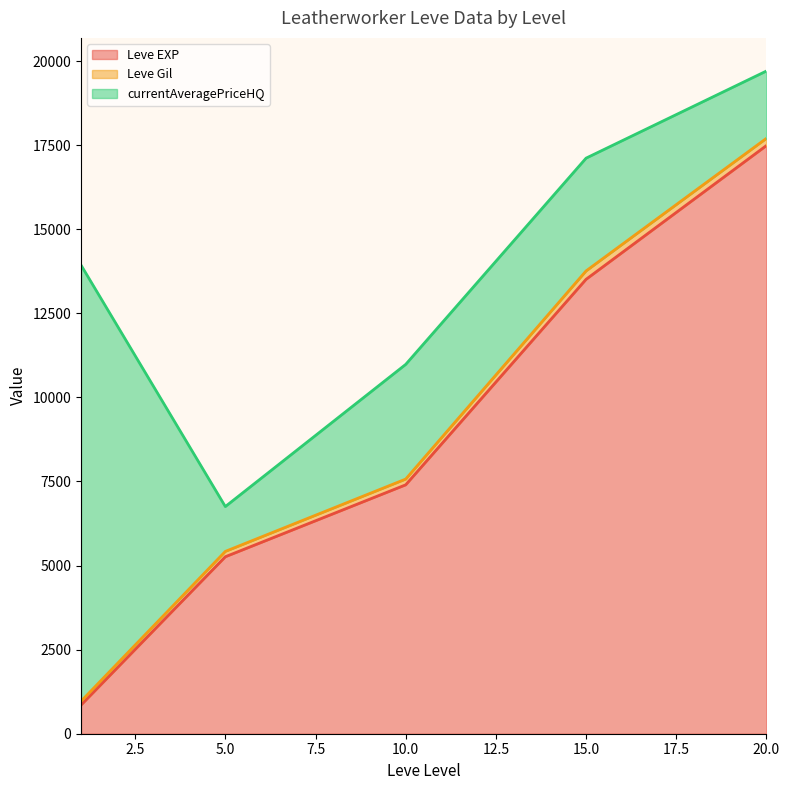

True or false: currentAveragePriceHQ line and Leve EXP line cross at least once.

False